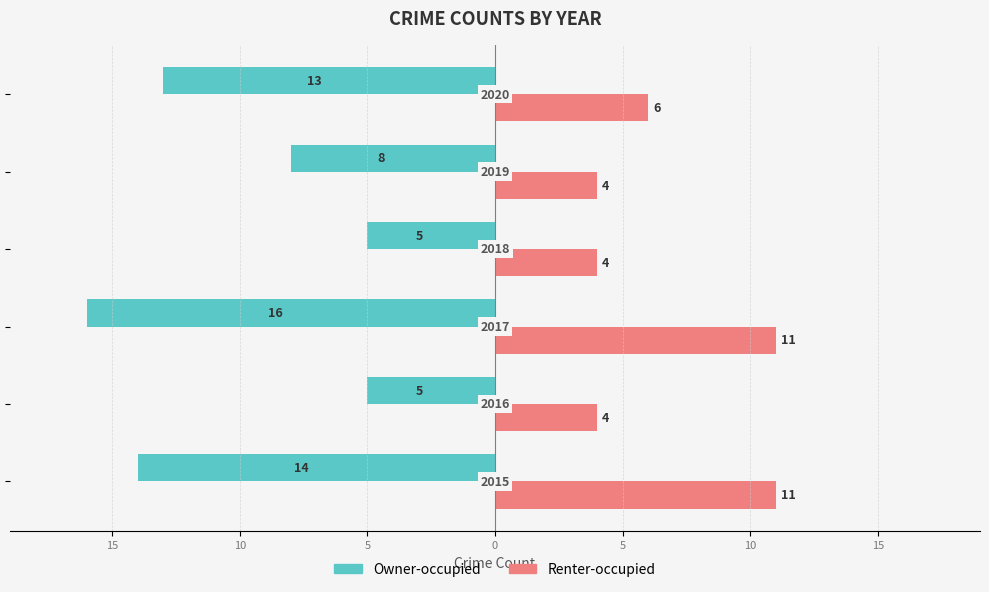

What is the difference between the maximum and minimum values in the Owner-occupied series?

11